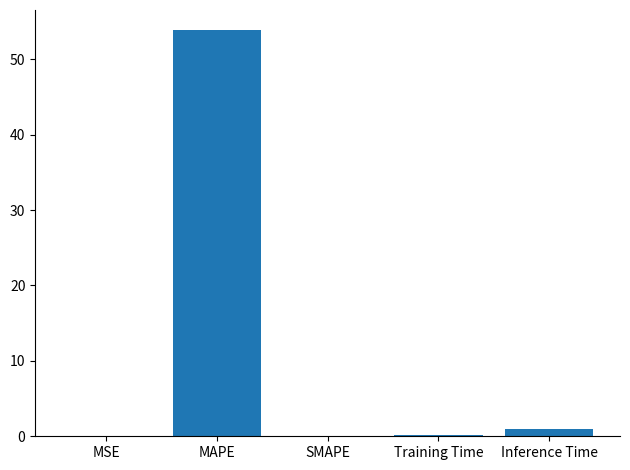

What is the sum of all values?

55.0